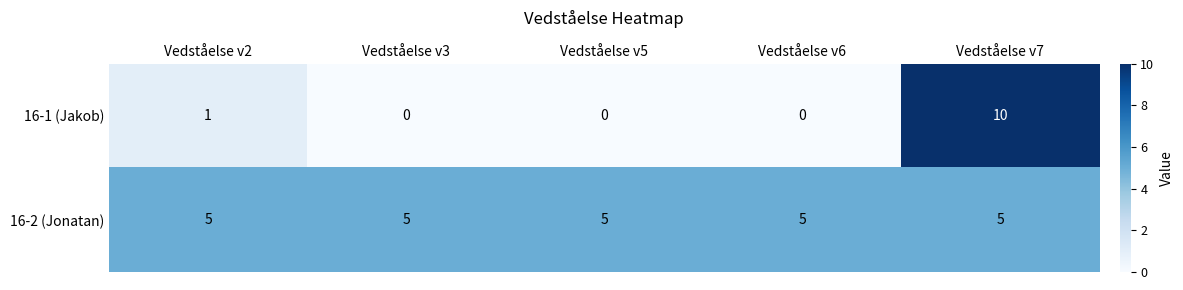

Reading left to right, extract all data points from this chart.

16-1 (Jakob): Vedståelse v2=1	Vedståelse v3=0	Vedståelse v5=0	Vedståelse v6=0	Vedståelse v7=10
16-2 (Jonatan): Vedståelse v2=5	Vedståelse v3=5	Vedståelse v5=5	Vedståelse v6=5	Vedståelse v7=5